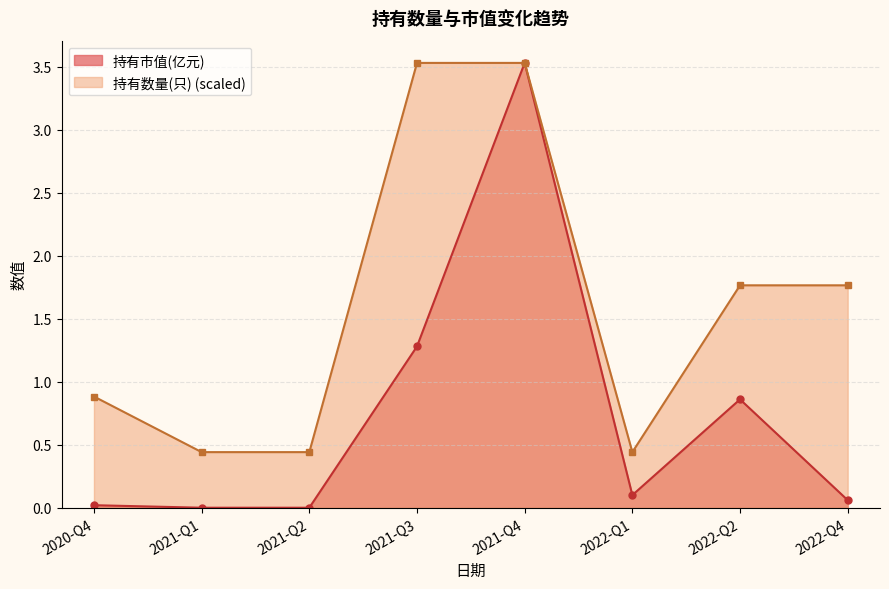

Rank the categories by 持有市值(亿元) value from lowest to highest.

2021-Q1, 2021-Q2, 2020-Q4, 2022-Q4, 2022-Q1, 2022-Q2, 2021-Q3, 2021-Q4